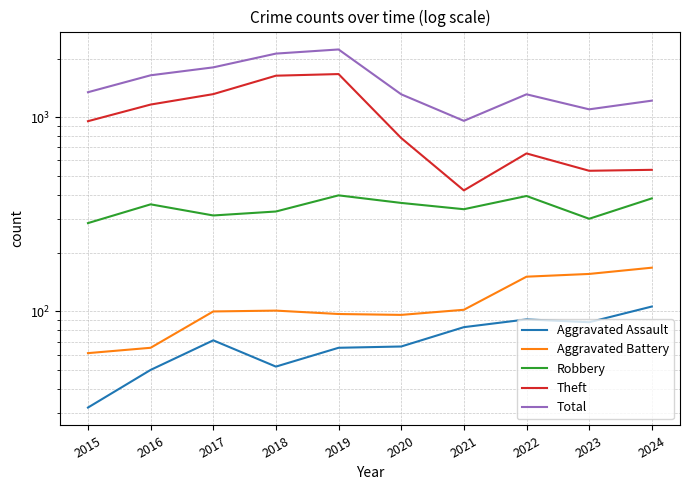

What is the total value across all series at 2017?

3604